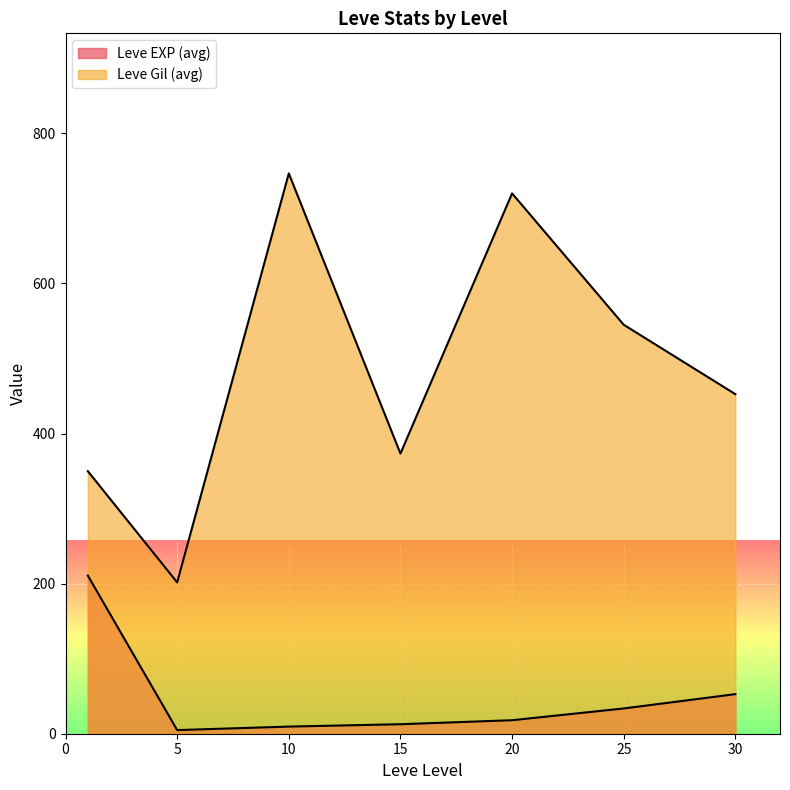

Count the number of data series in this chart.

2